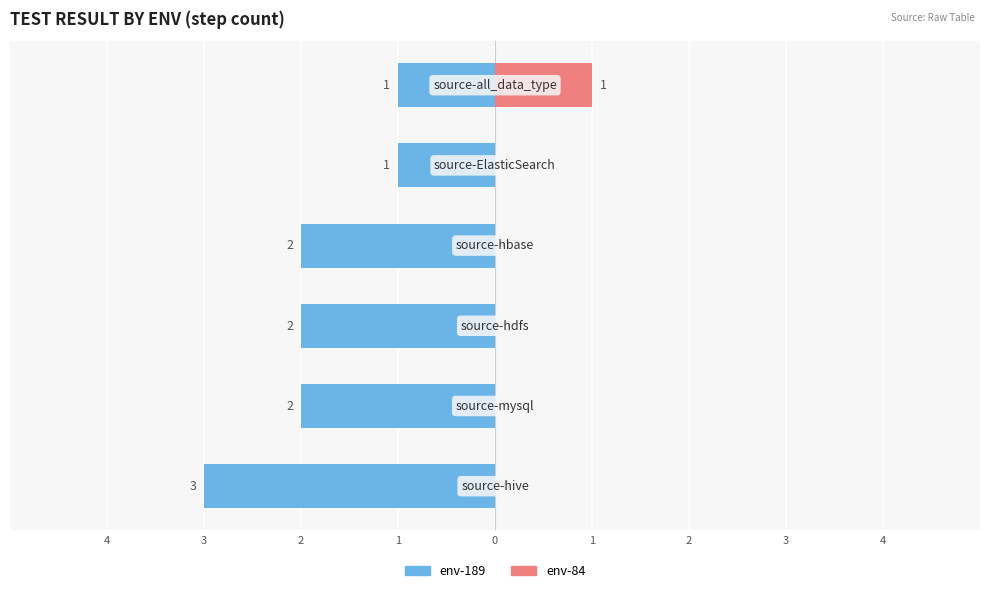

What is the total value across all series at 2?

-2